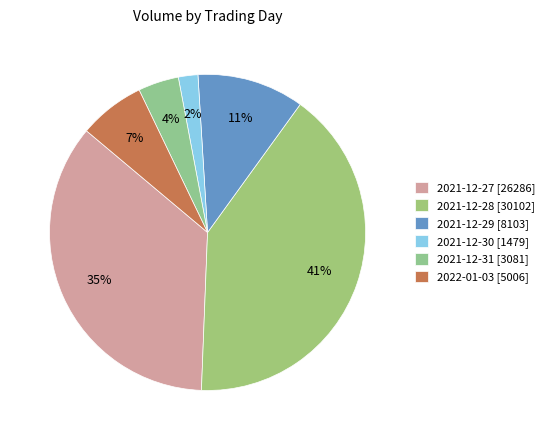

Does any single category account for the majority?

No